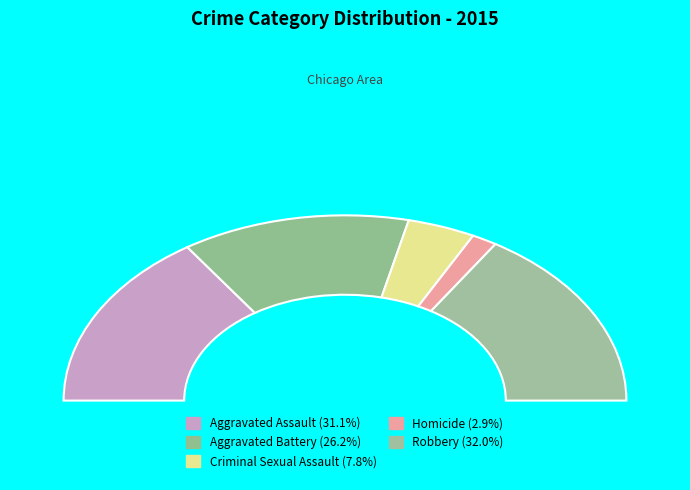

What percentage do Robbery and Aggravated Assault together represent?

63.1%